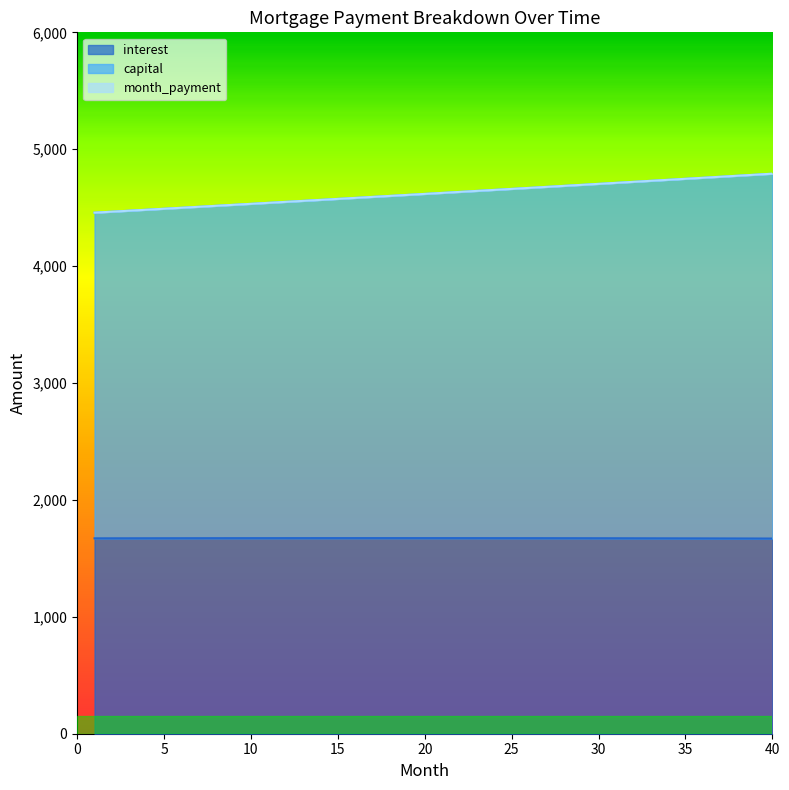

True or false: capital and cur_duration intersect in this chart.

True